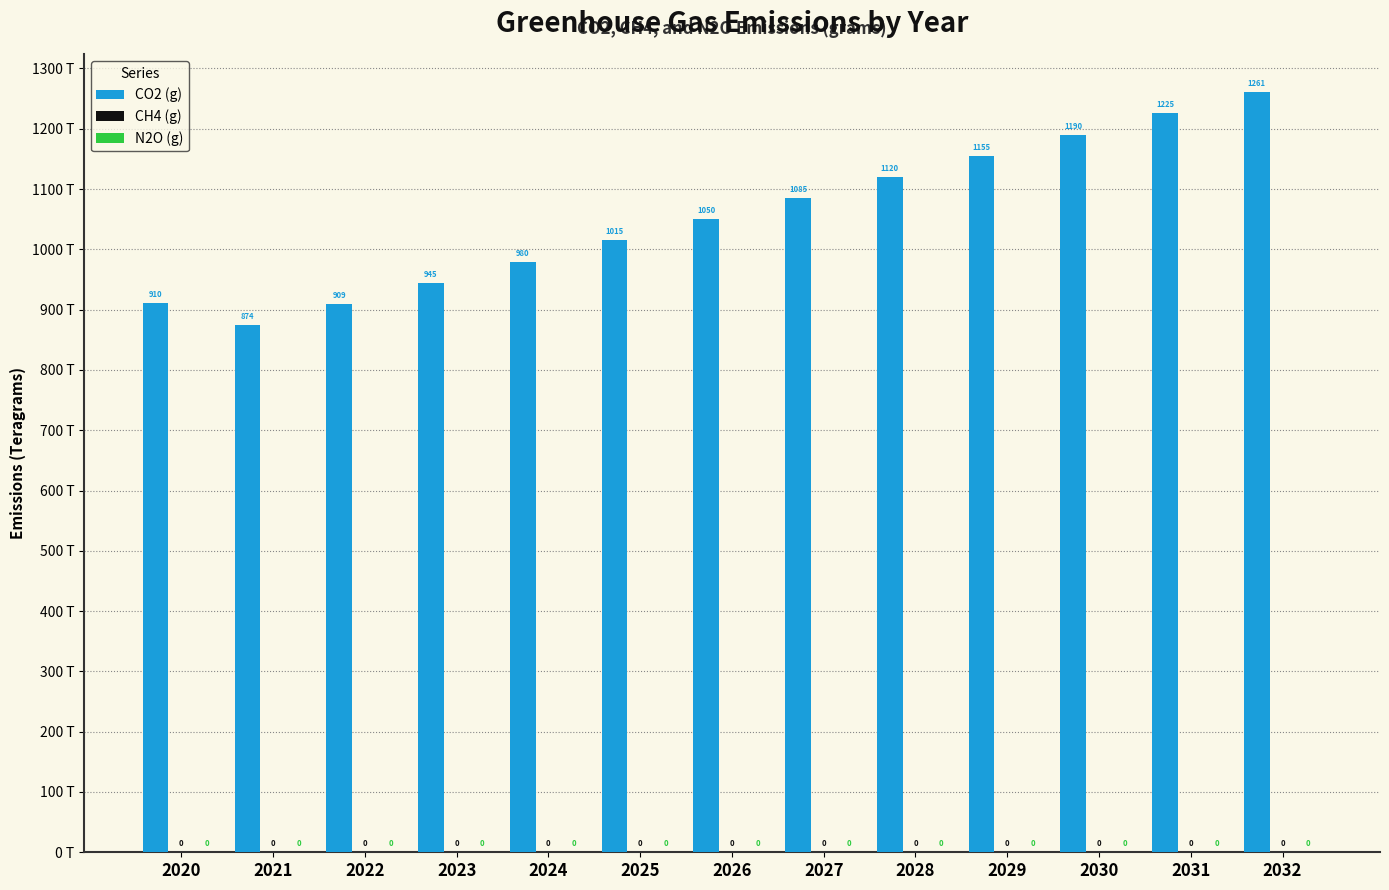

Rank the series at 2027 from highest to lowest value.

CO2 (g), CH4 (g), N2O (g)